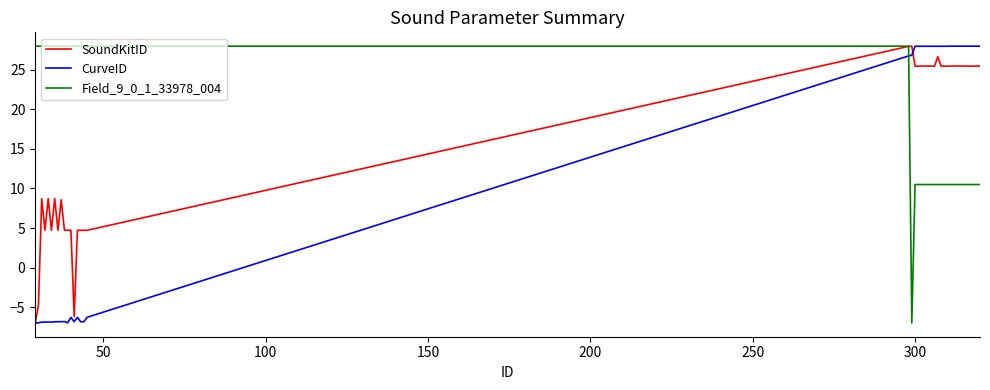

After their last crossing, which series has the higher values: Field_9_0_1_33978_004 or CurveID?

CurveID